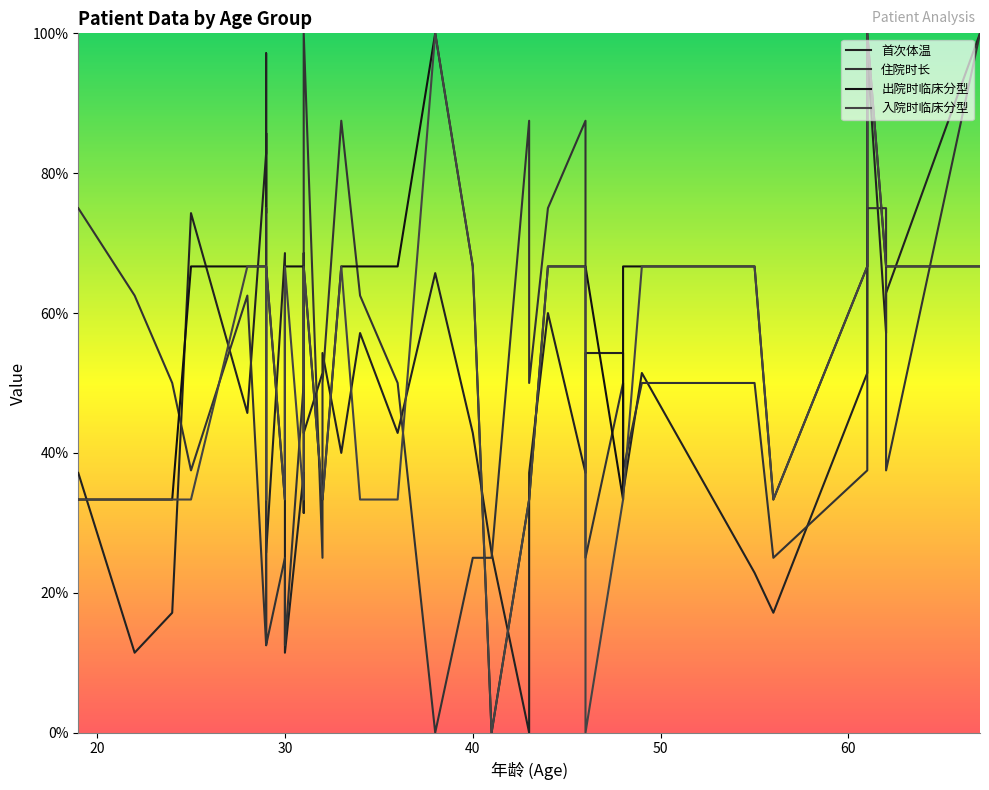

Which series has the widest spread of values?

首次体温